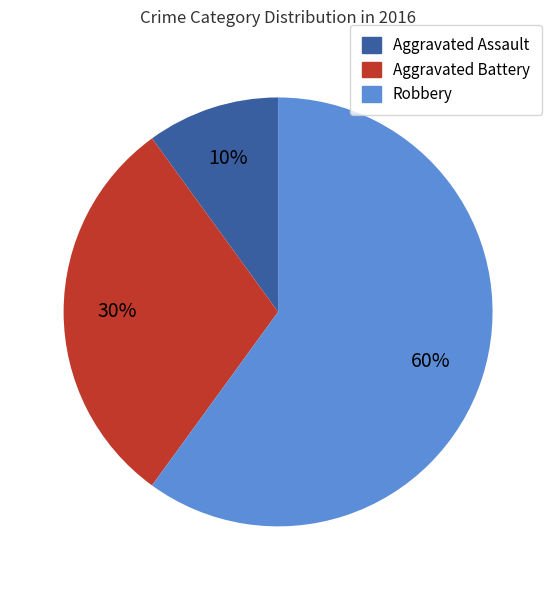

Is it true that Aggravated Battery is 30% of the pie?

True